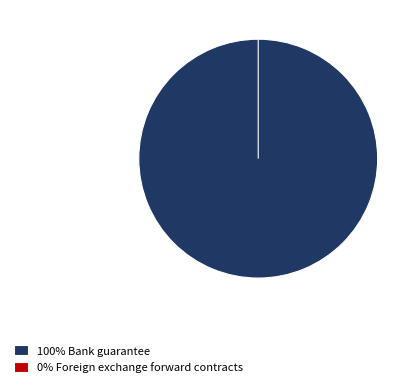

Rank the categories by value from lowest to highest.

Foreign exchange forward contracts, Bank guarantee